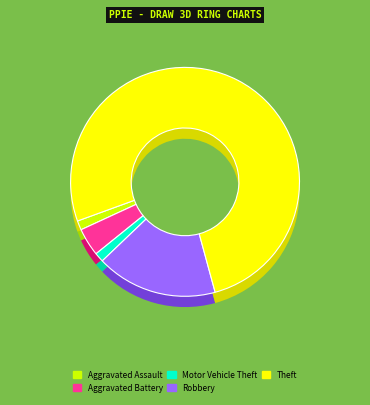

What is the smallest slice in the pie chart?

Aggravated Assault